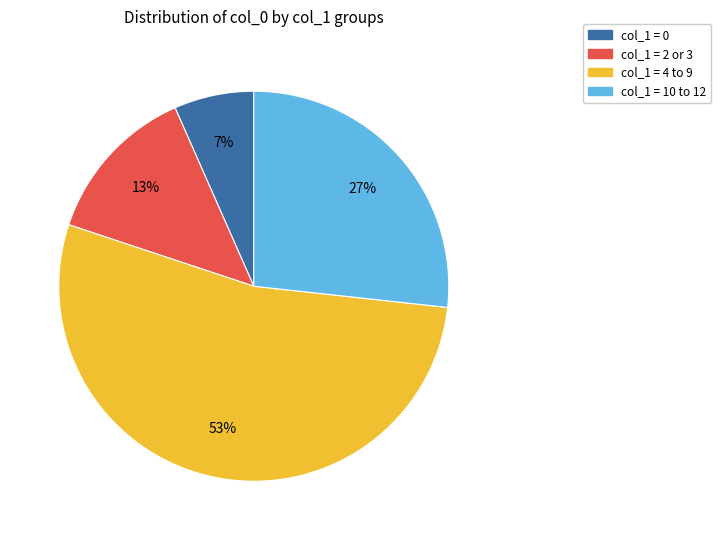

Is there any slice that represents more than half of the pie?

Yes